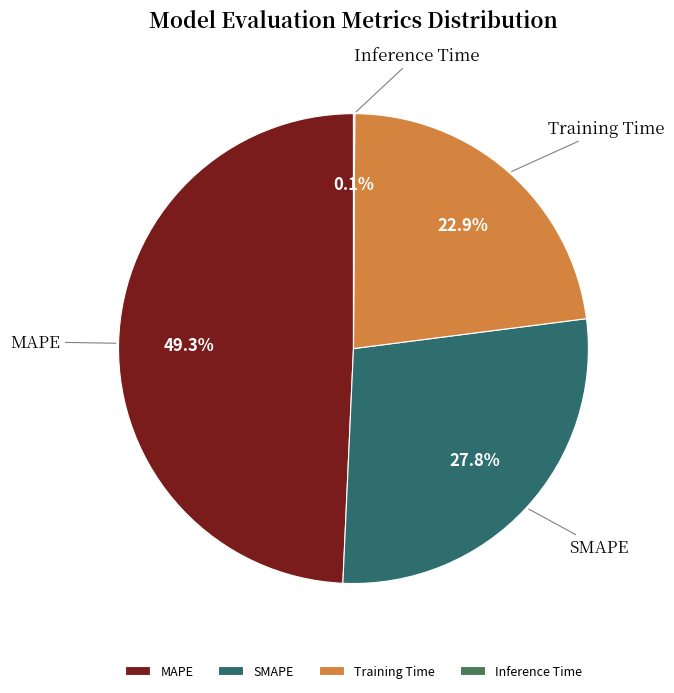

Does MAPE account for over 50% of the chart?

No